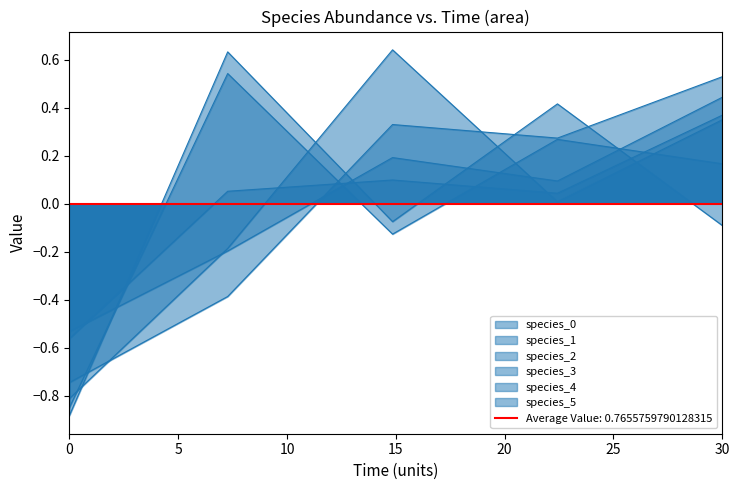

What is the difference between the second highest and second lowest values in the species_4 series?

0.4